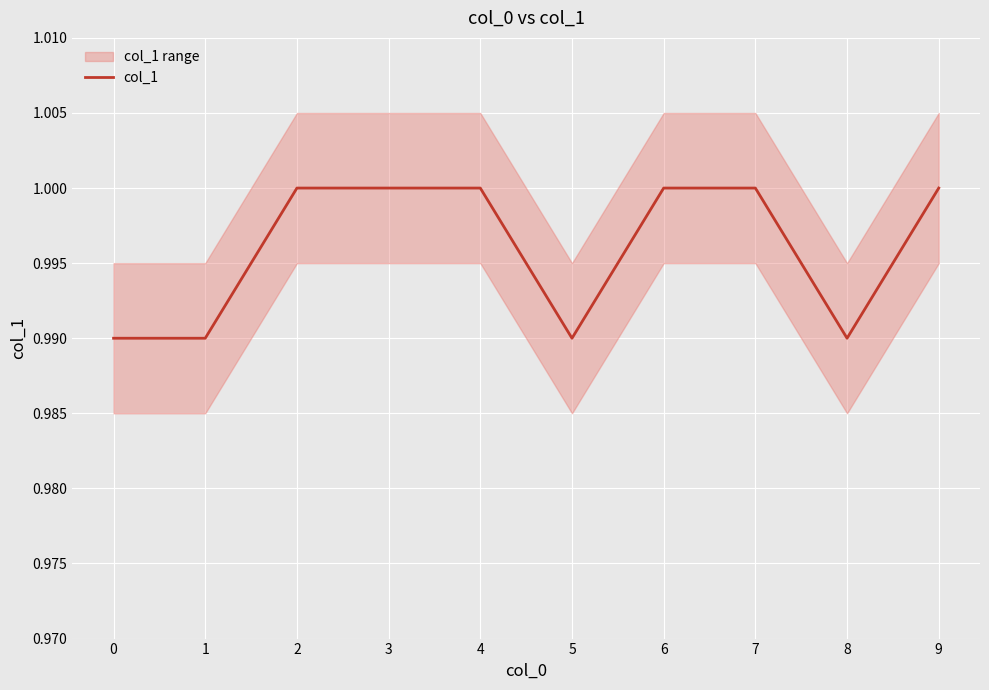

Rank the categories by value from lowest to highest.

0, 1, 5, 8, 2, 3, 4, 6, 7, 9